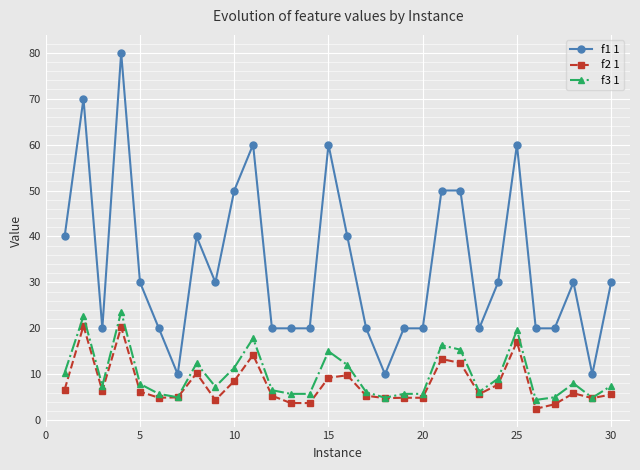

True or false: f3 1 and f1 1 intersect in this chart.

False